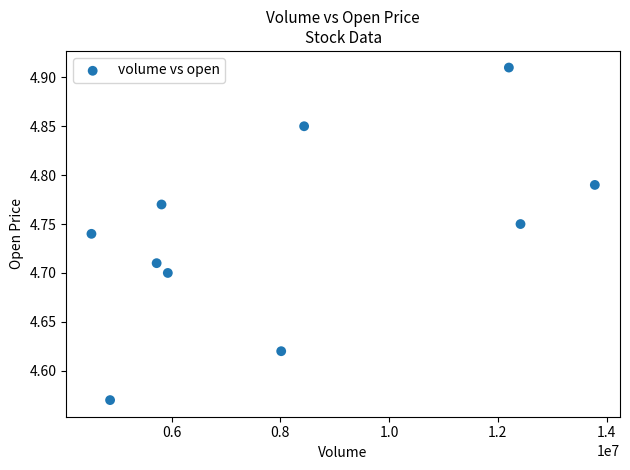

What is the average X value?

8172100.6